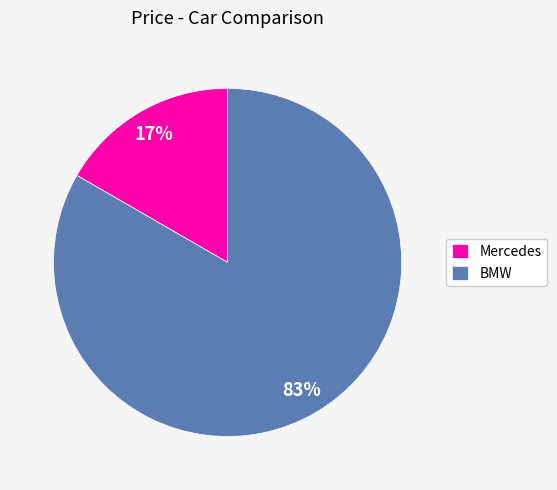

Rank the categories by value from lowest to highest.

Mercedes, BMW